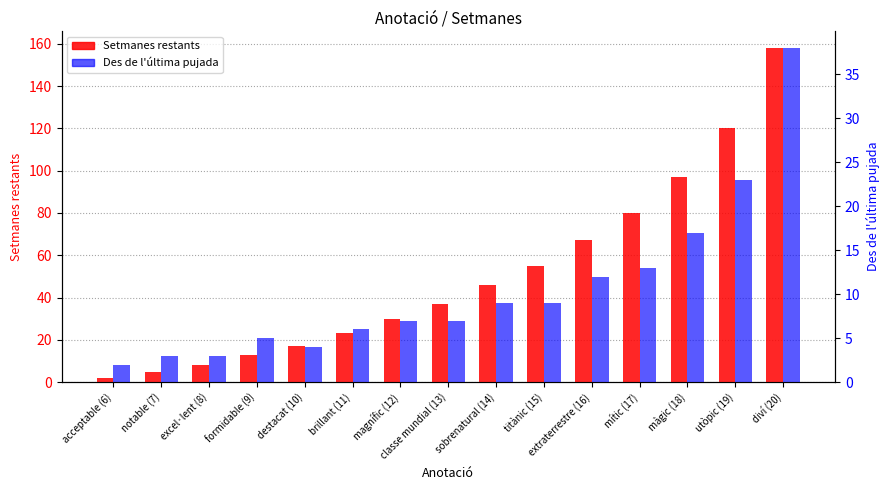

What is the value of the Setmanes restants bar at the 2nd from the left?

5